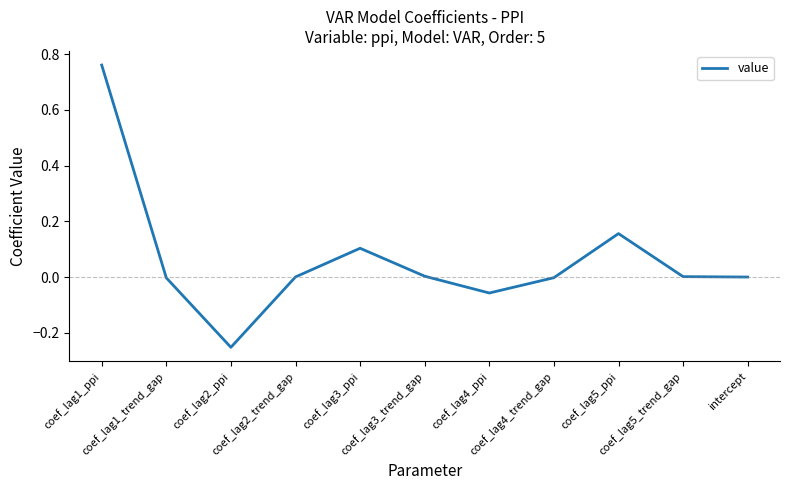

What is the difference between the maximum and minimum values?

1.0